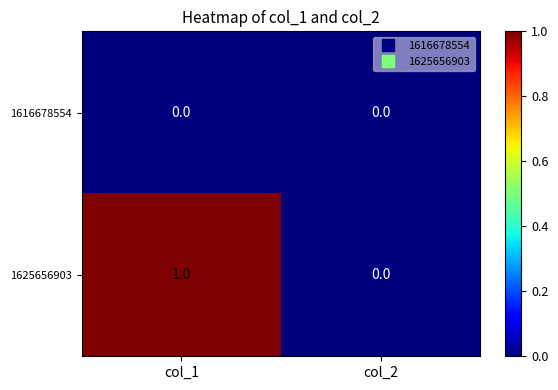

List the series in order of their overall mean, lowest first.

1616678554, 1625656903